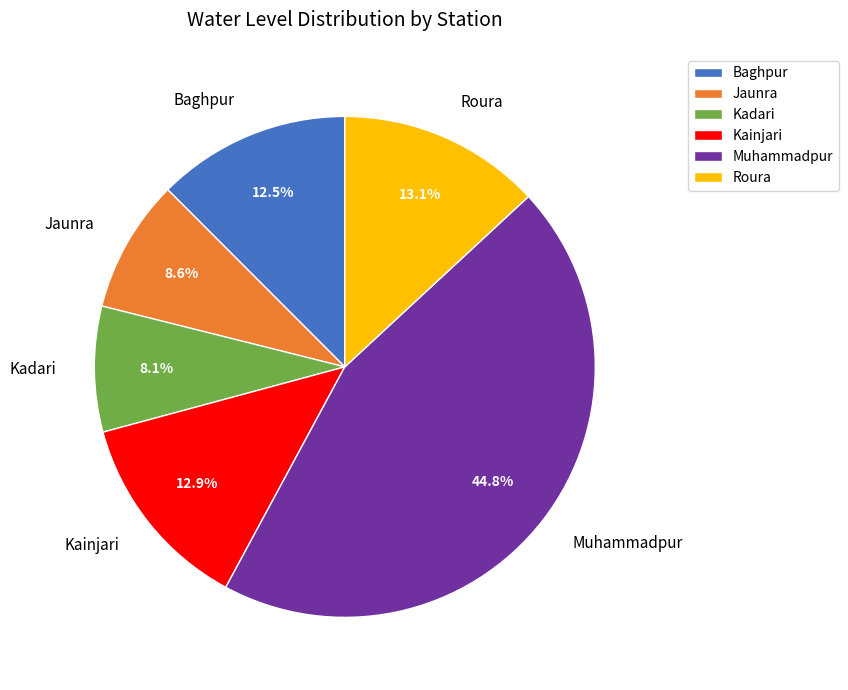

Which slice is the largest?

Muhammadpur